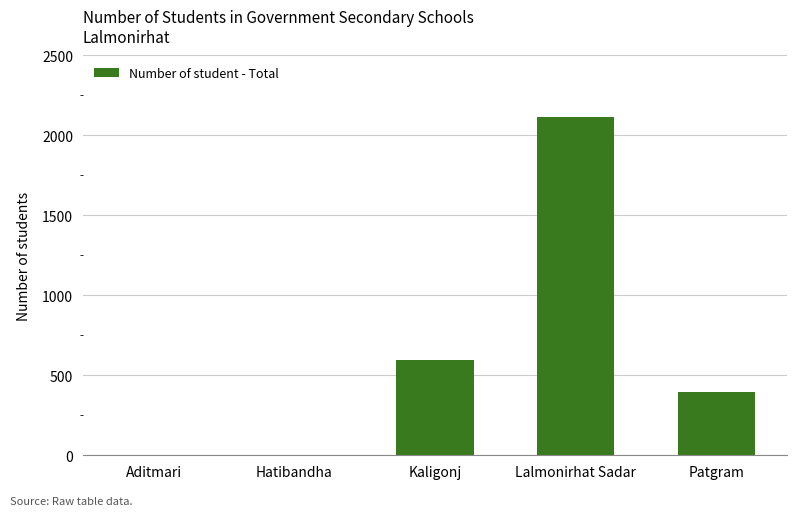

Count the number of data series in this chart.

1